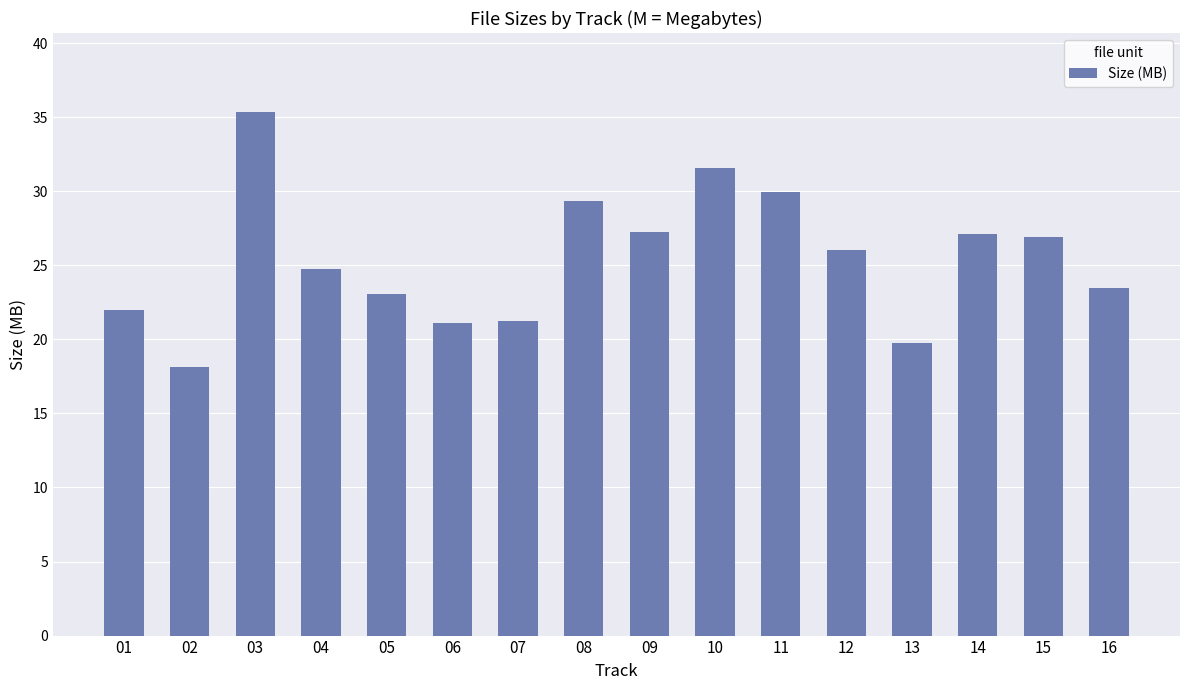

The value at 14 is 46.6. True or false?

False